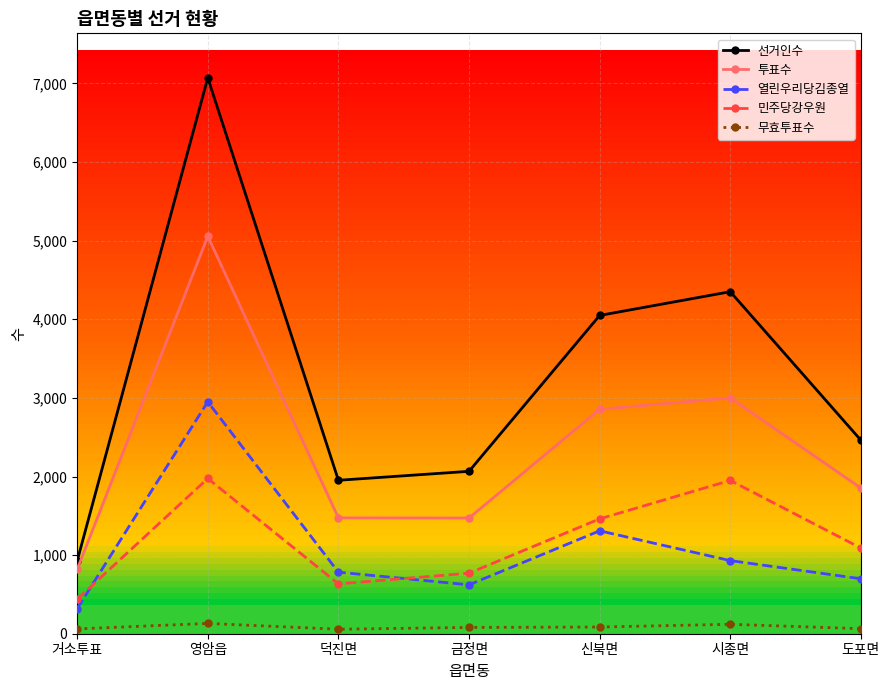

What is the value of the 투표수 point at the 3rd from the left?

1474